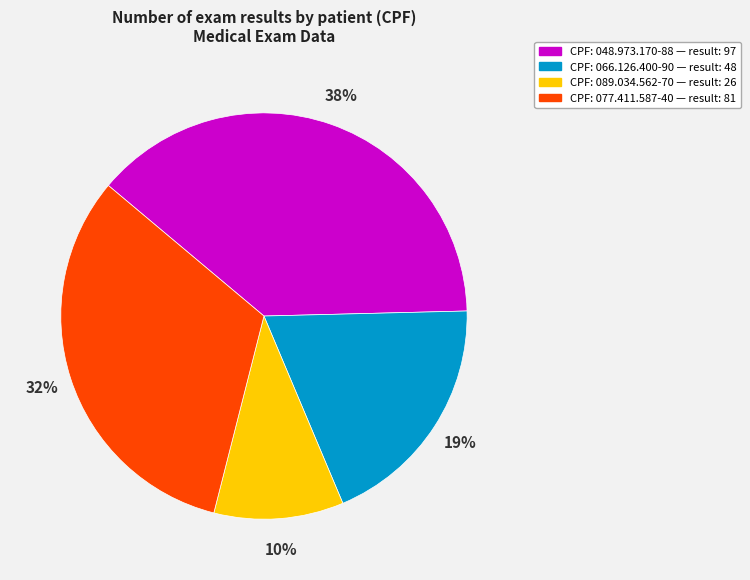

To the nearest percent, what is the difference between the largest and smallest slice percentages?

28%